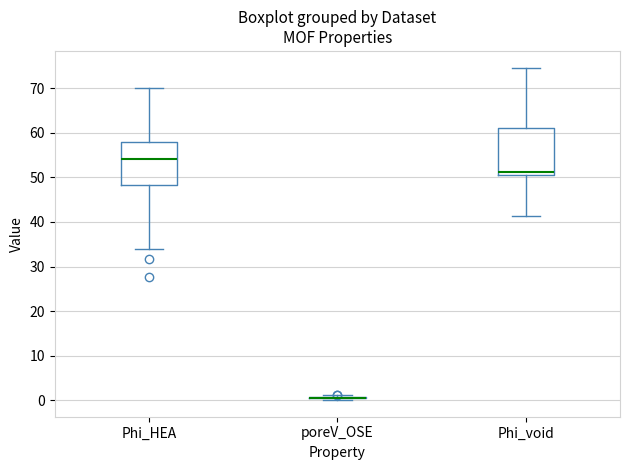

Reading left to right, transcribe this box plot: for each box, give where its median line is, the range the box spans, and where its two whiskers end, as read against the y-axis. The values are not printed on the chart, so give them approximately, as read against the axis.

Phi_HEA: median 54, box 48 to 58, whiskers 34 to 70
poreV_OSE: box collapsed to a line at 1, whiskers 0 to 1
Phi_void: median 51, box 50 to 61, whiskers 41 to 75